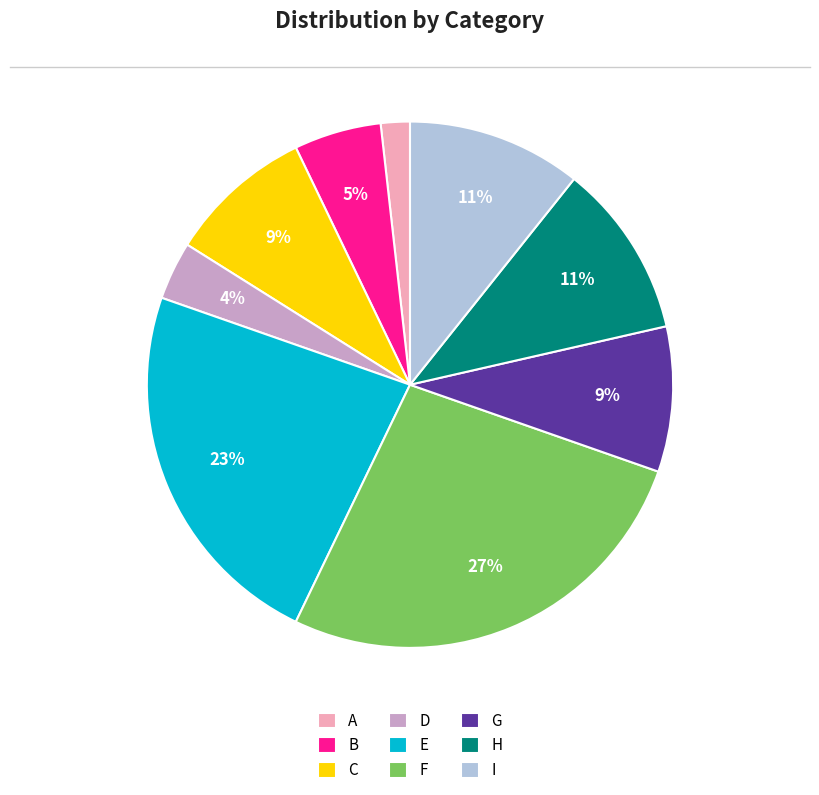

Is the sum of D and F greater than half?

No